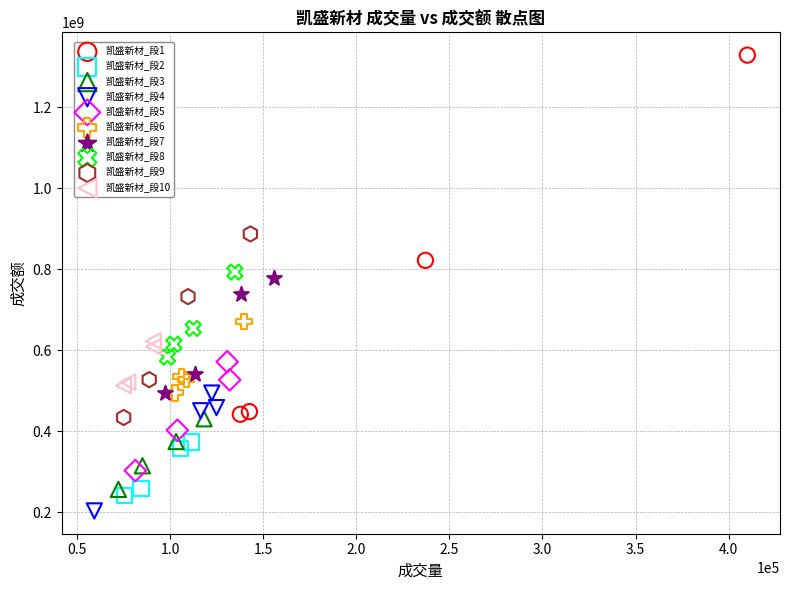

Which series contains the highest Y value?

凯盛新材_段1